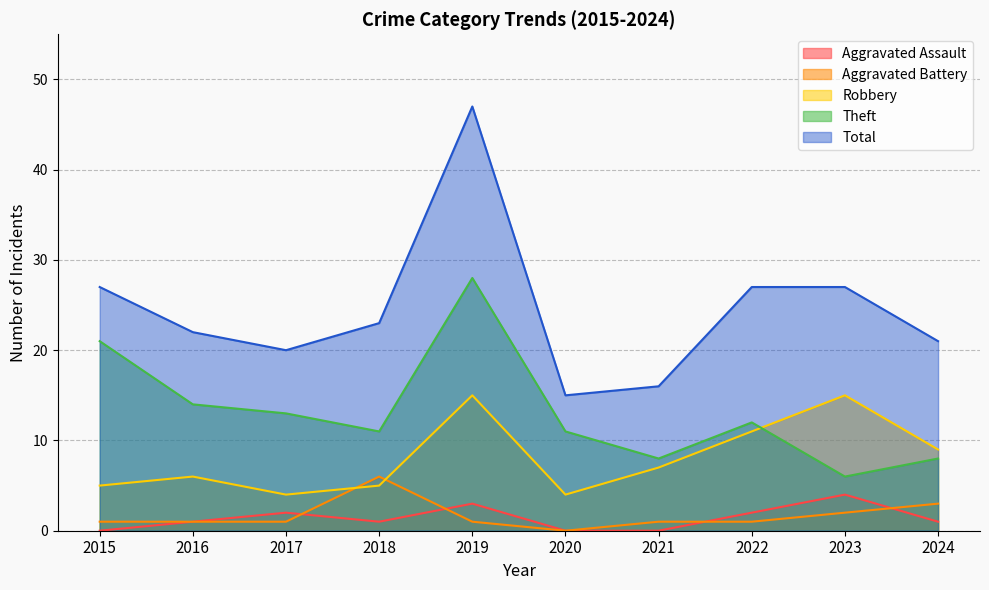

What are all the series names shown in the legend?

Aggravated Assault, Aggravated Battery, Robbery, Theft, Total